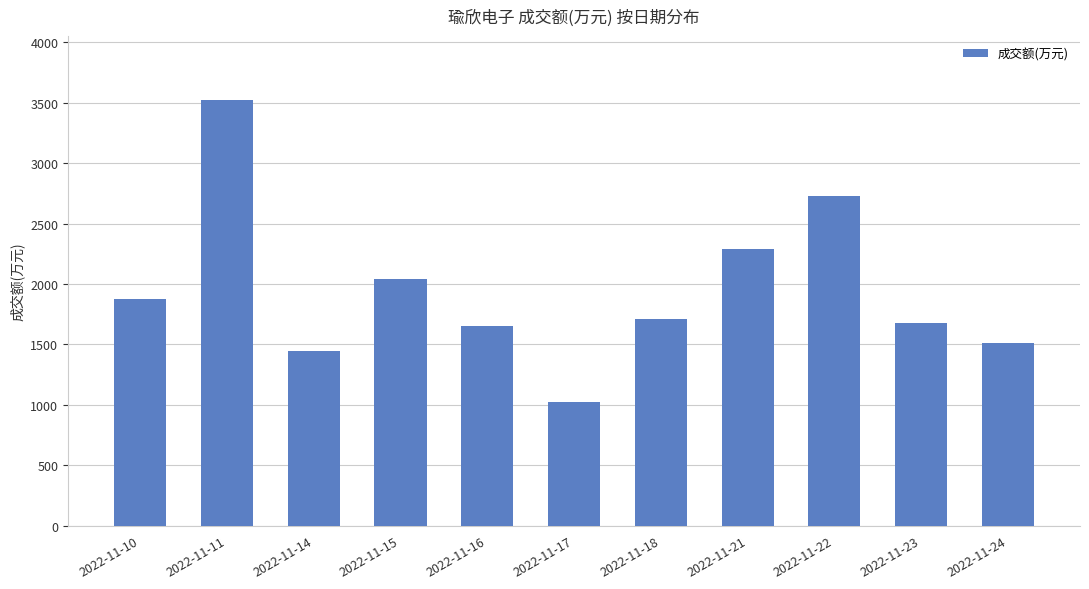

Between 2022-11-16 and 2022-11-21, which is larger?

2022-11-21